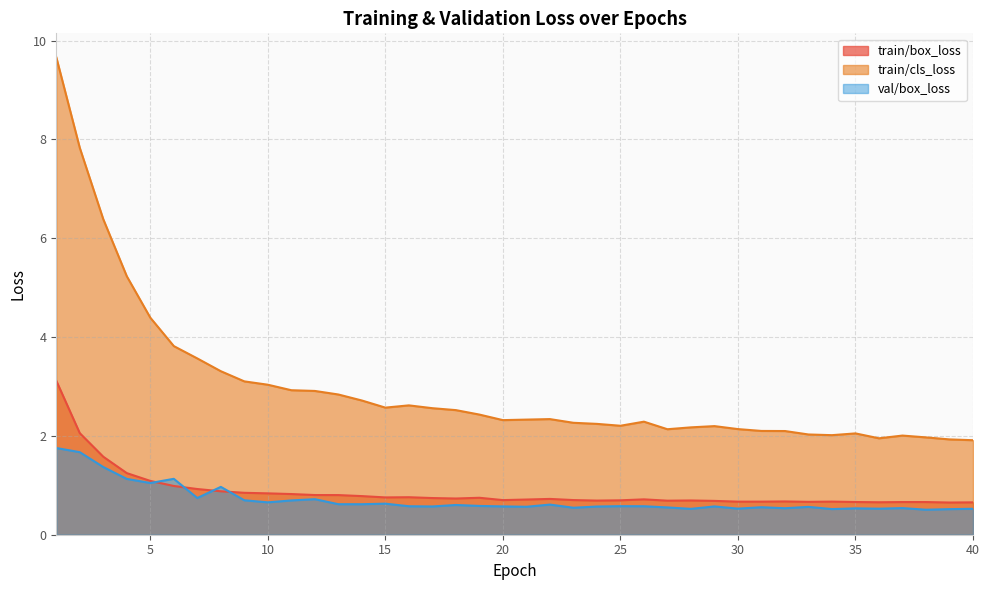

True or false: train/box_loss and train/cls_loss intersect in this chart.

False